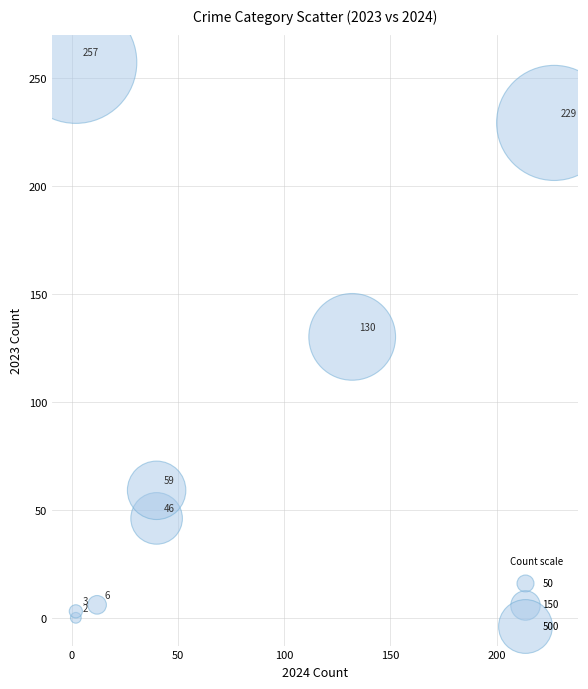

What Y value in the scatter plot is closest to 128?

130